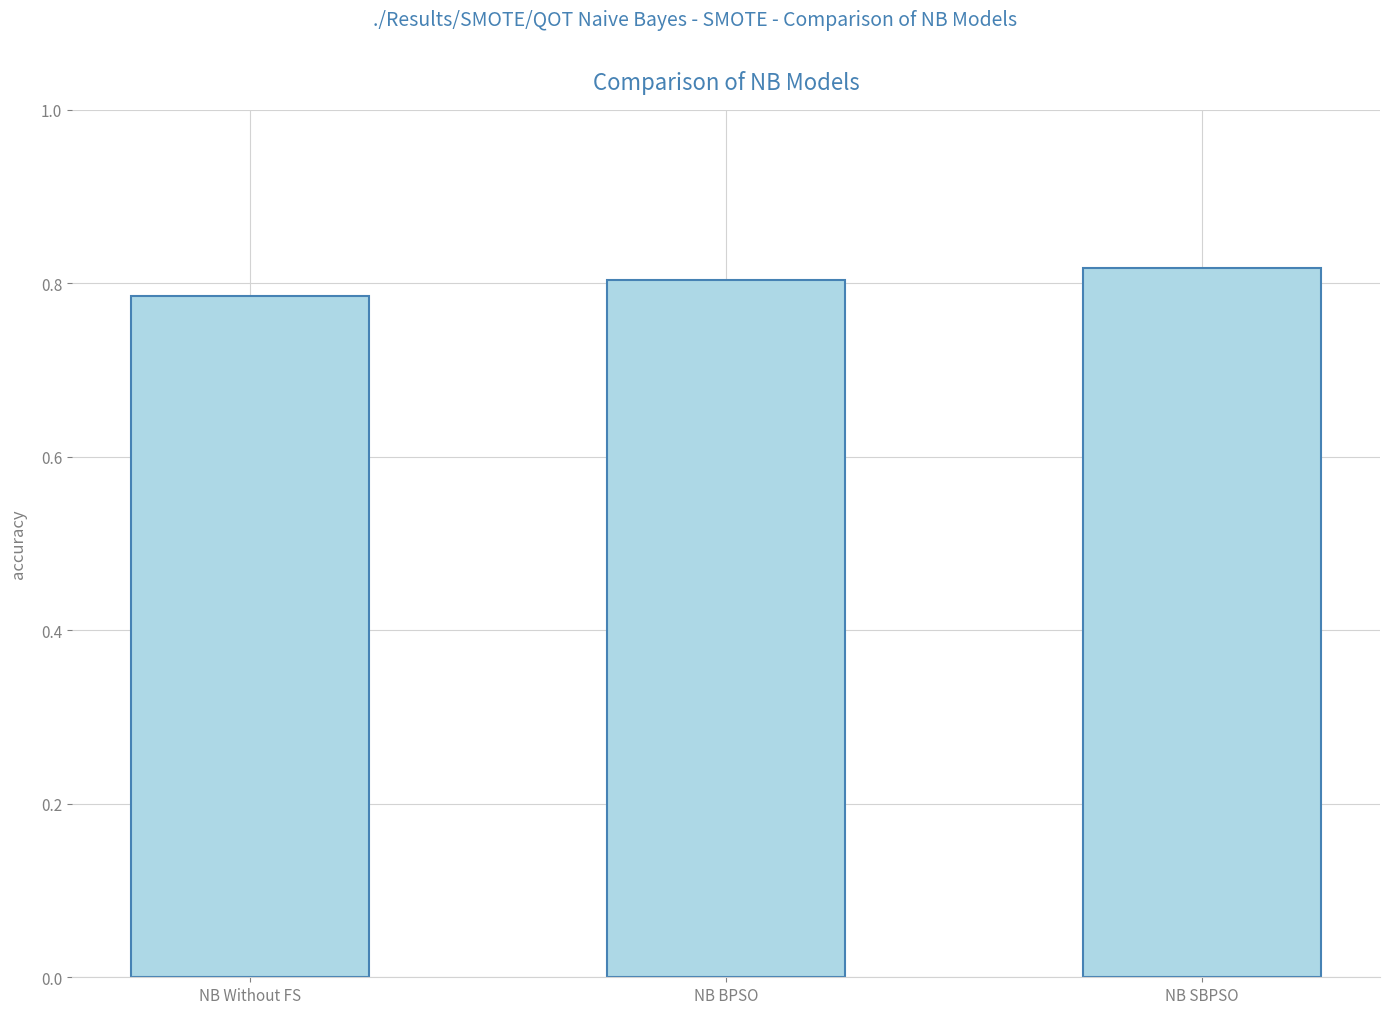

What is the label of the 2nd bar from the left?

NB BPSO